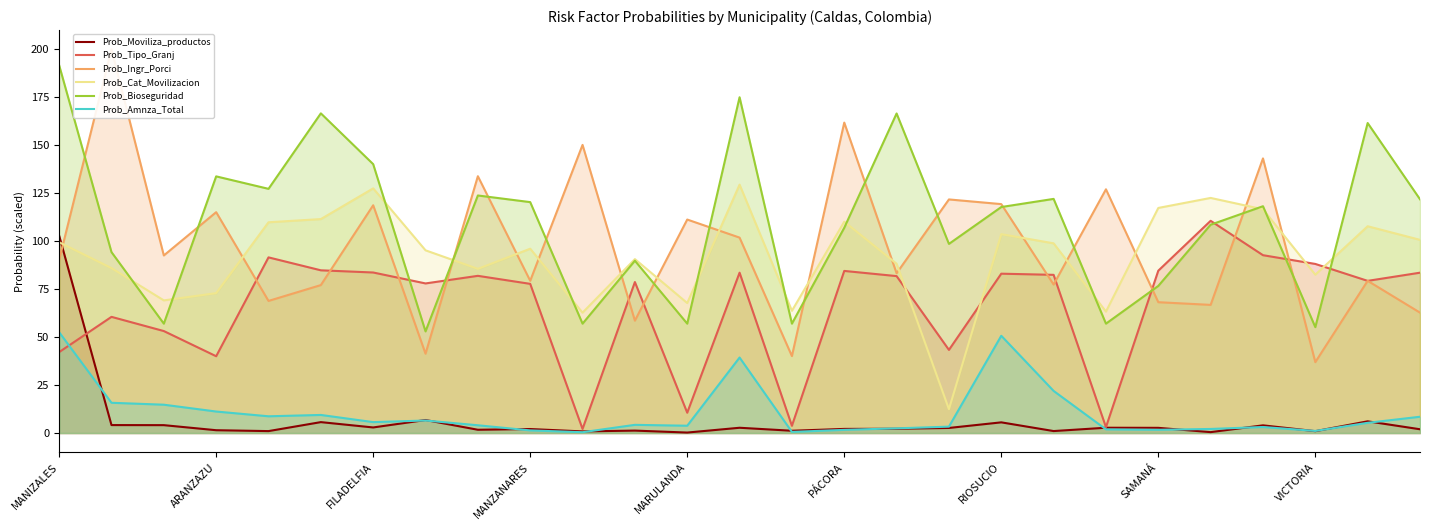

In Prob_Cat_Movilizacion, how many points are lower than both neighbors (excluding endpoints)?

8